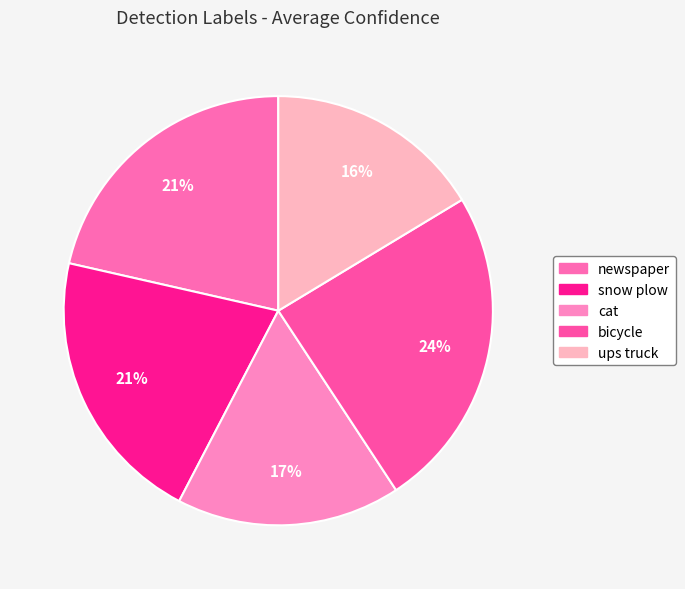

To the nearest percent, what is the average slice percentage?

20%